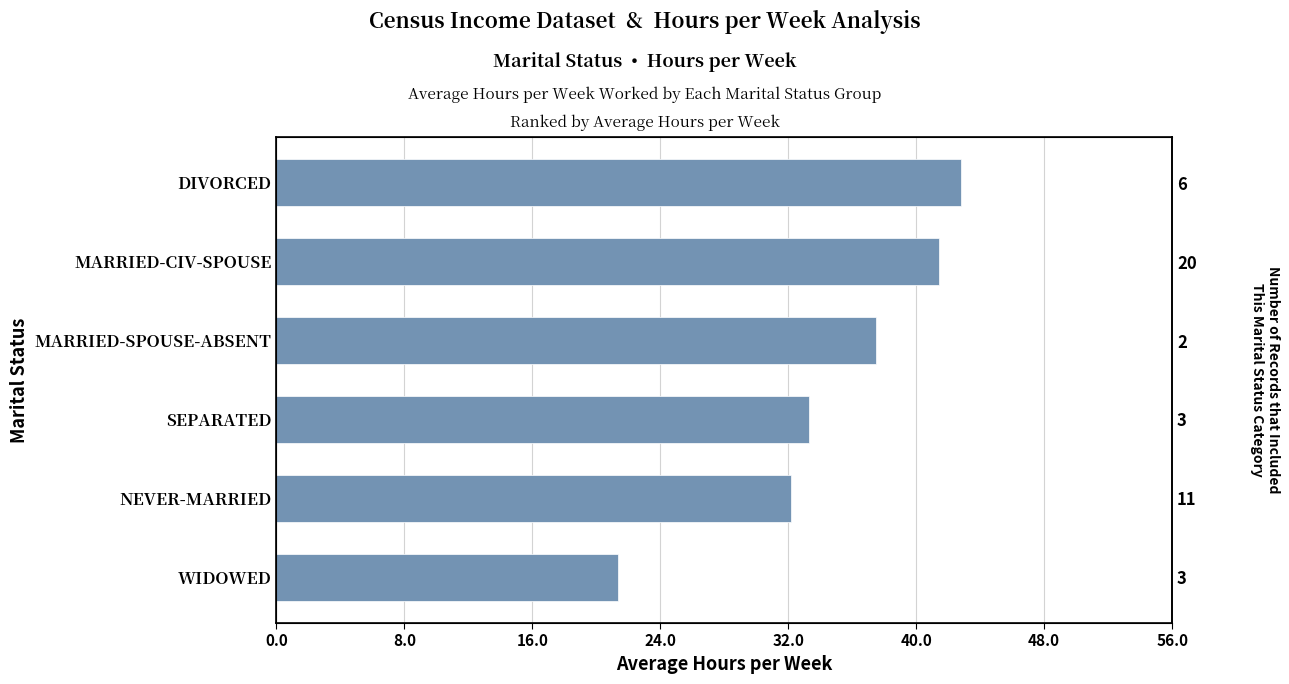

The value at NEVER-MARRIED is 57.8. True or false?

False